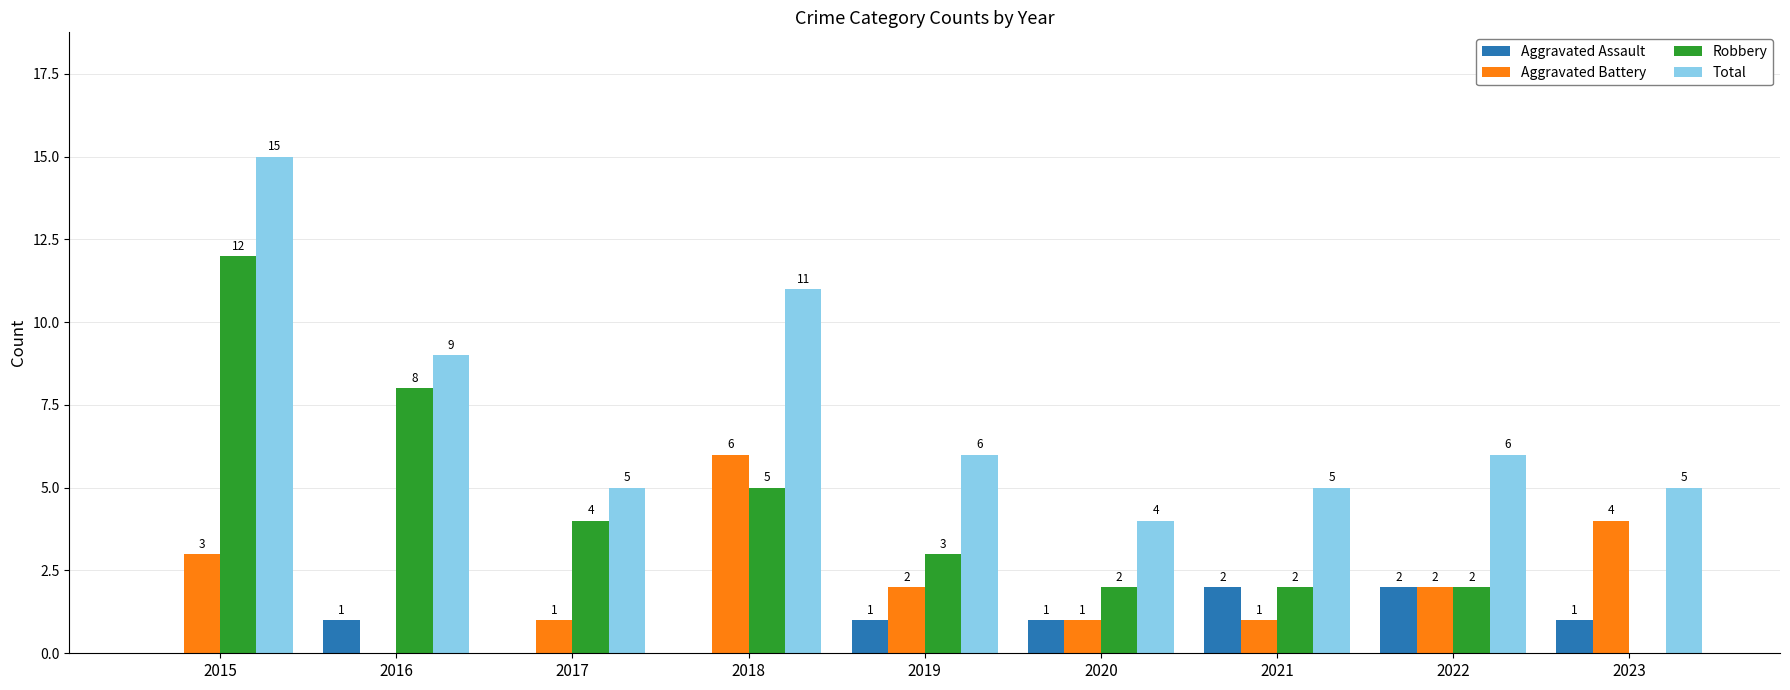

What is the sum of the Robbery values at 2017 and 2021?

6